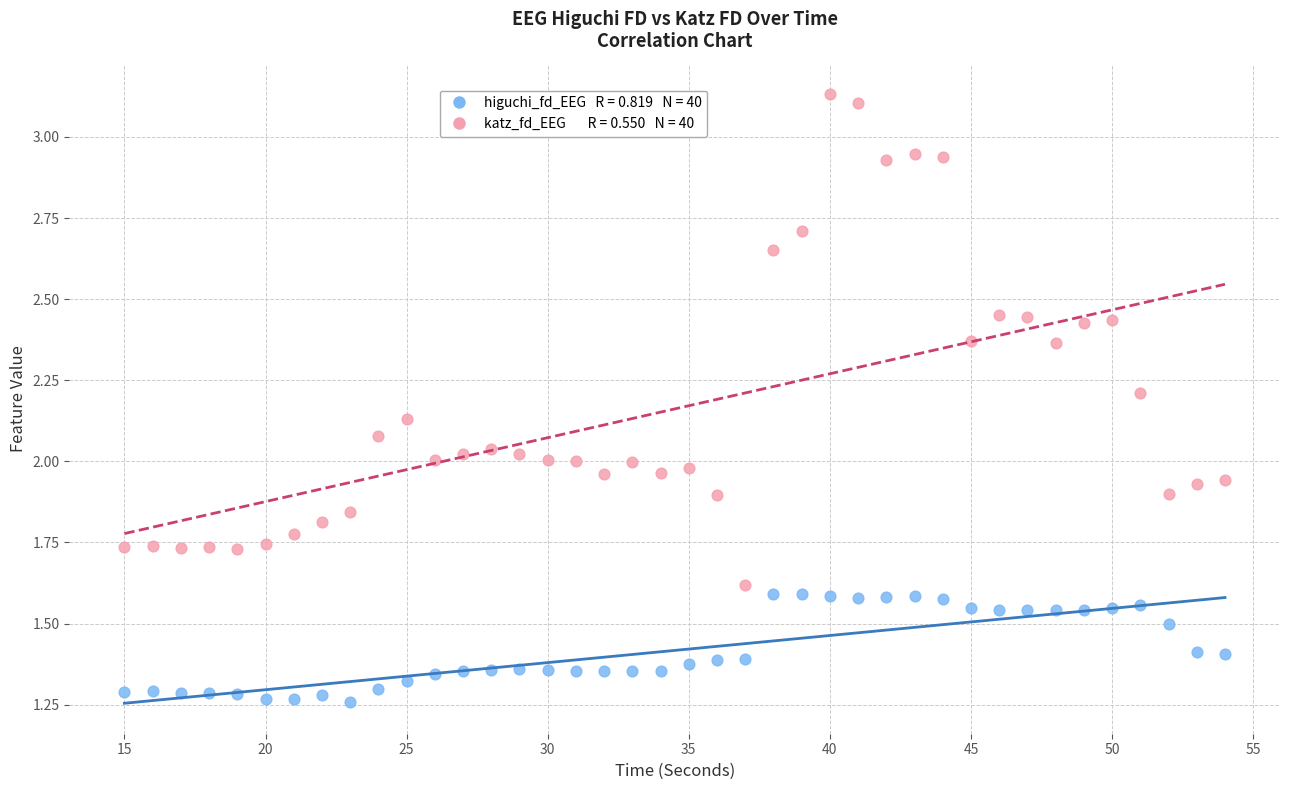

Across all data points, what is the range of X values (max minus min)?

39.0